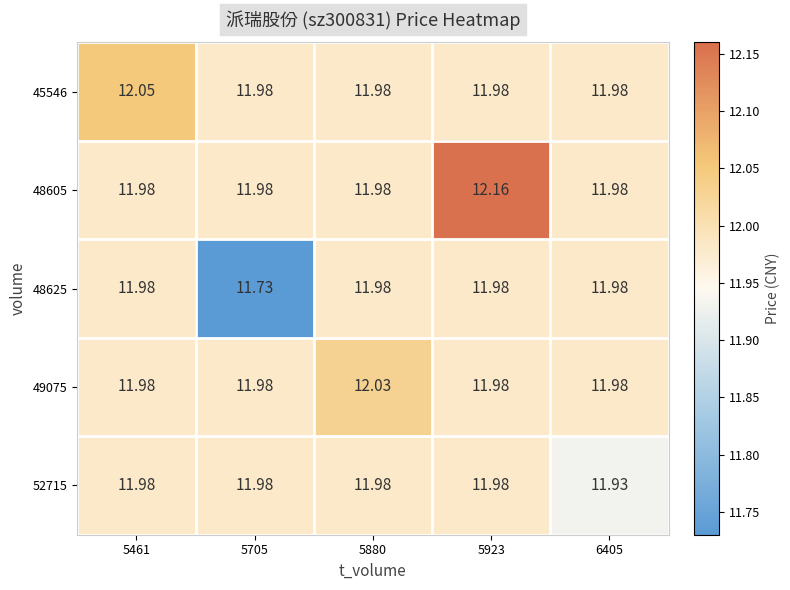

At how many categories does at least one series exceed 11?

5